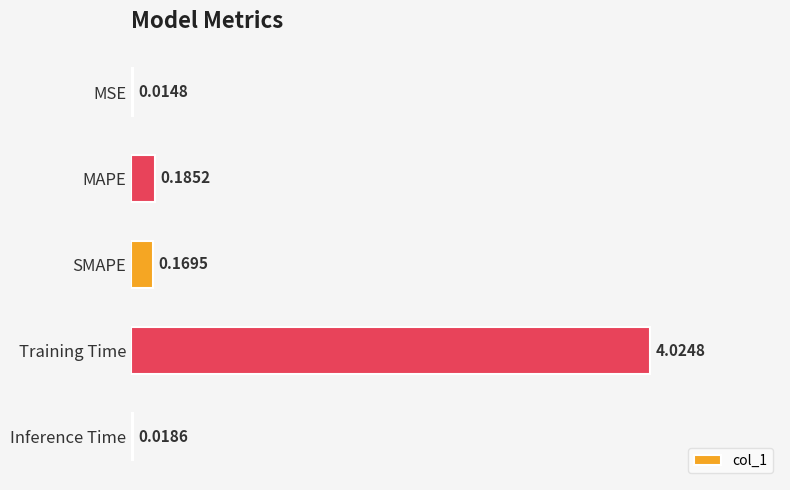

At which category does the chart reach its peak across all series?

Training Time